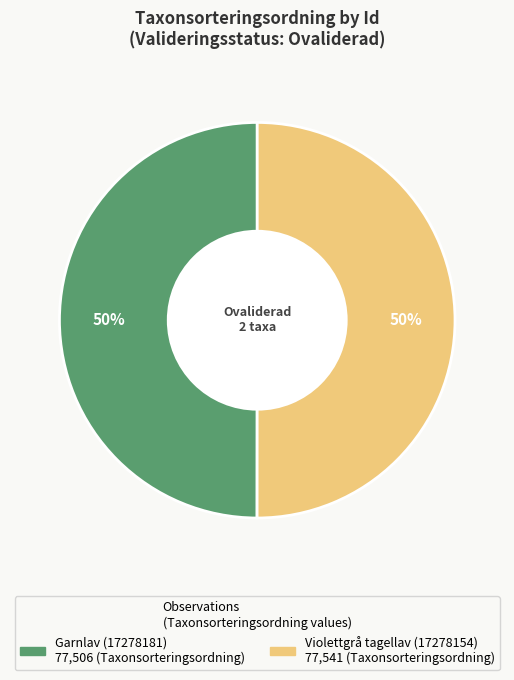

To the nearest percent, what is the average slice percentage?

50%